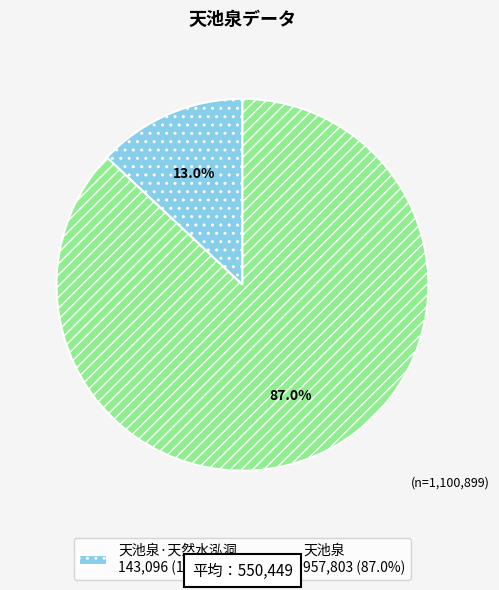

How many segments does this pie chart have?

2